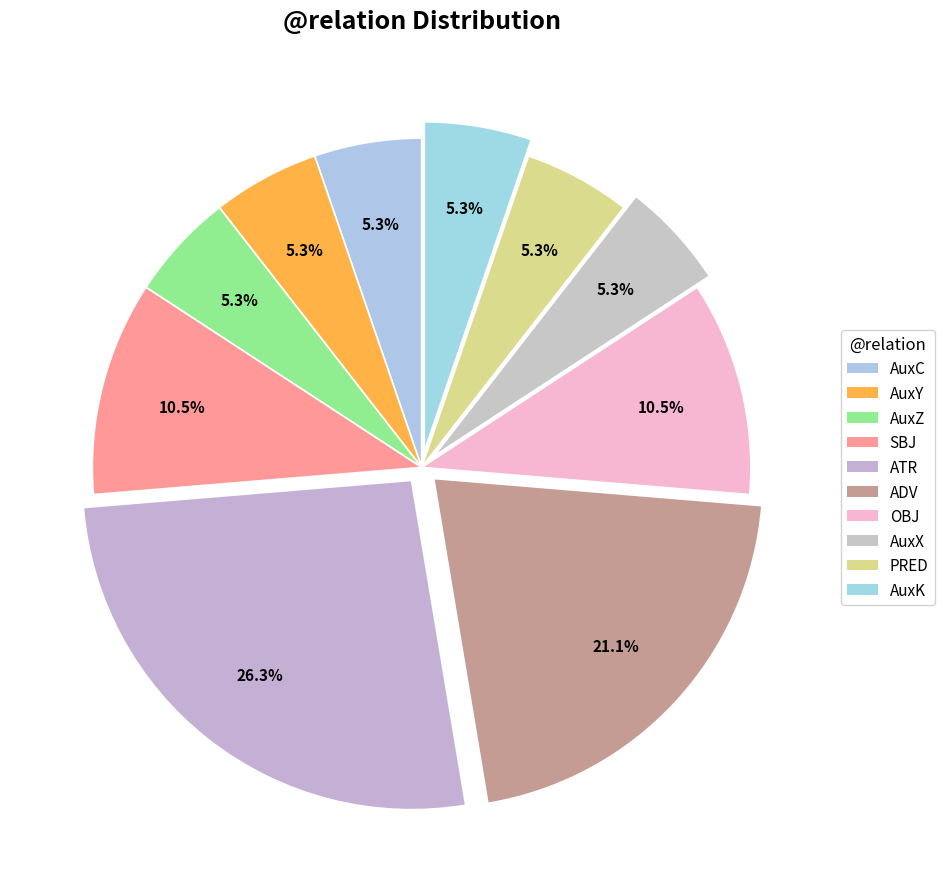

What is the ratio of the value at AuxY to the value at AuxK?

1.0